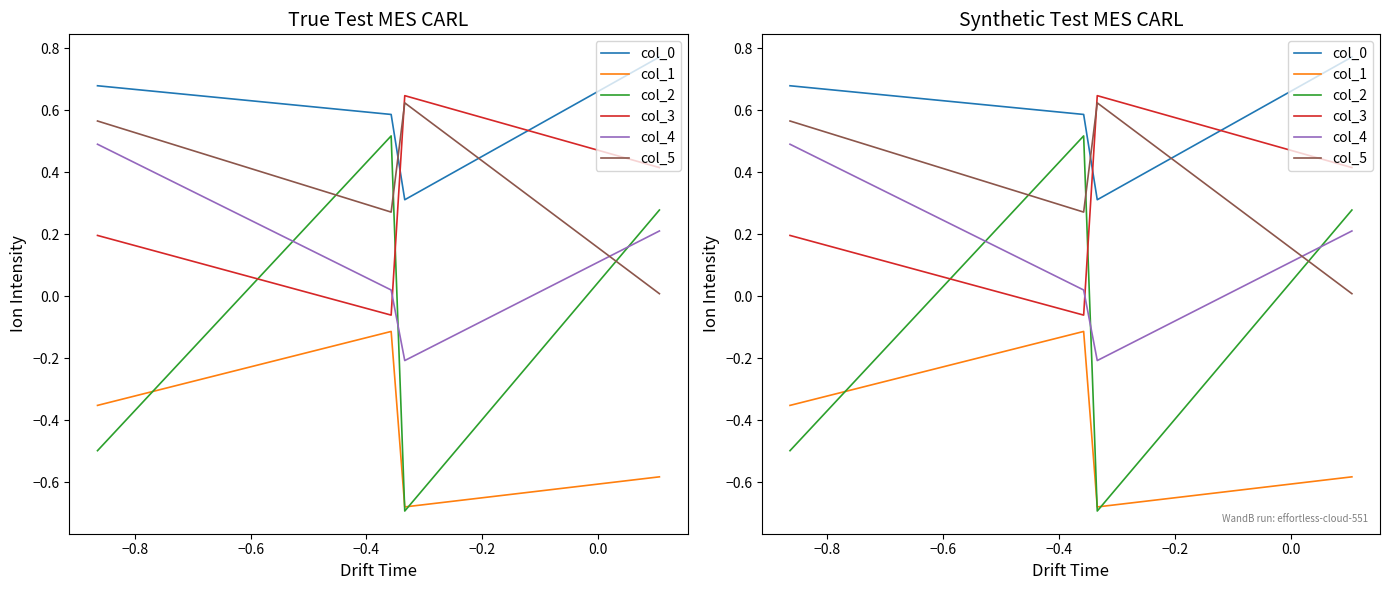

What is the difference between the maximum and minimum values in the col_2 series?

1.2